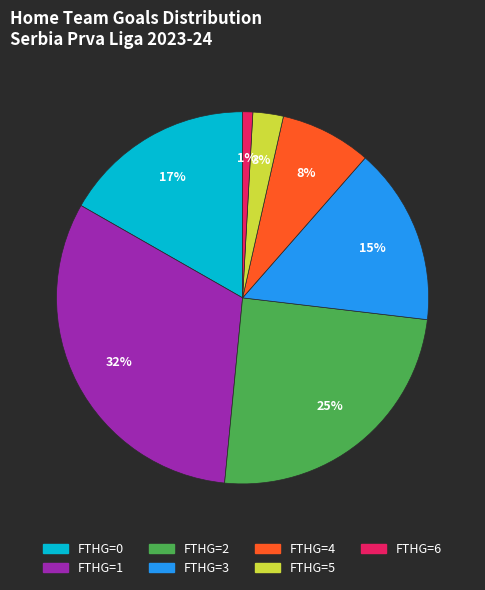

Is there any slice that represents more than half of the pie?

No